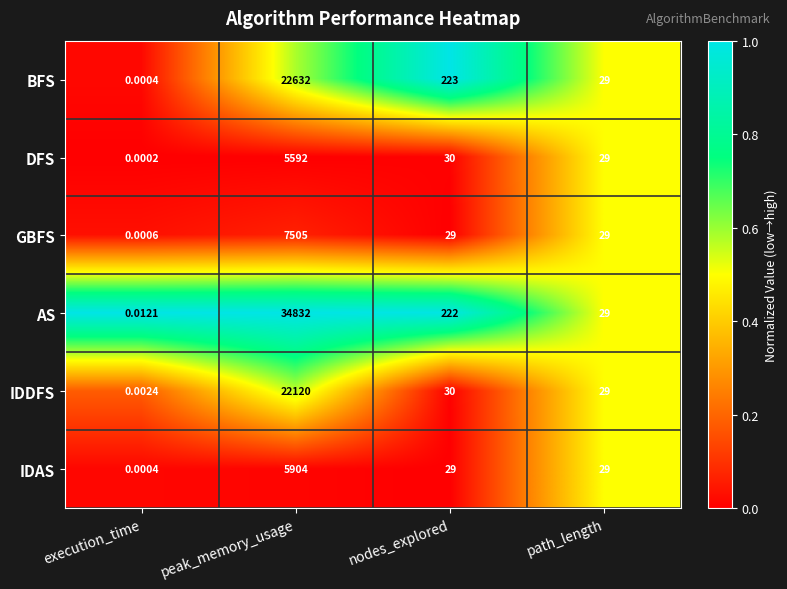

Where is BFS nearest to the value 11316?

nodes_explored